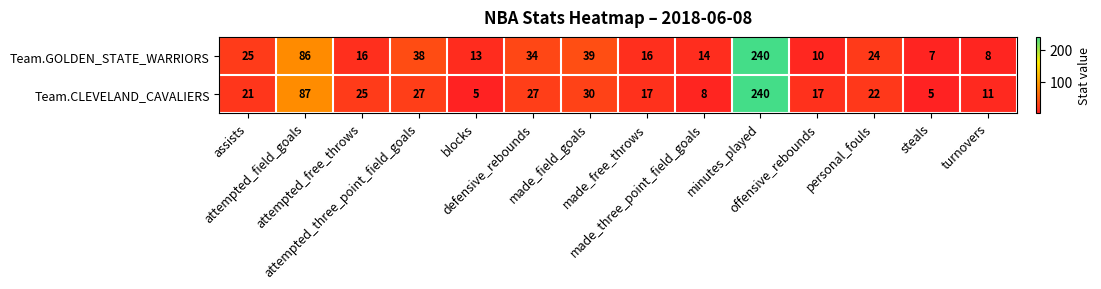

What is the sum of all Team.CLEVELAND_CAVALIERS values?

542